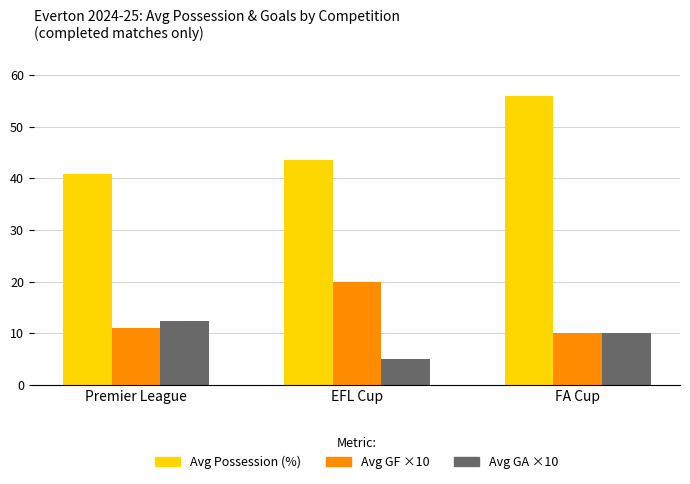

What is the spread (max minus min) of values at FA Cup?

46.0